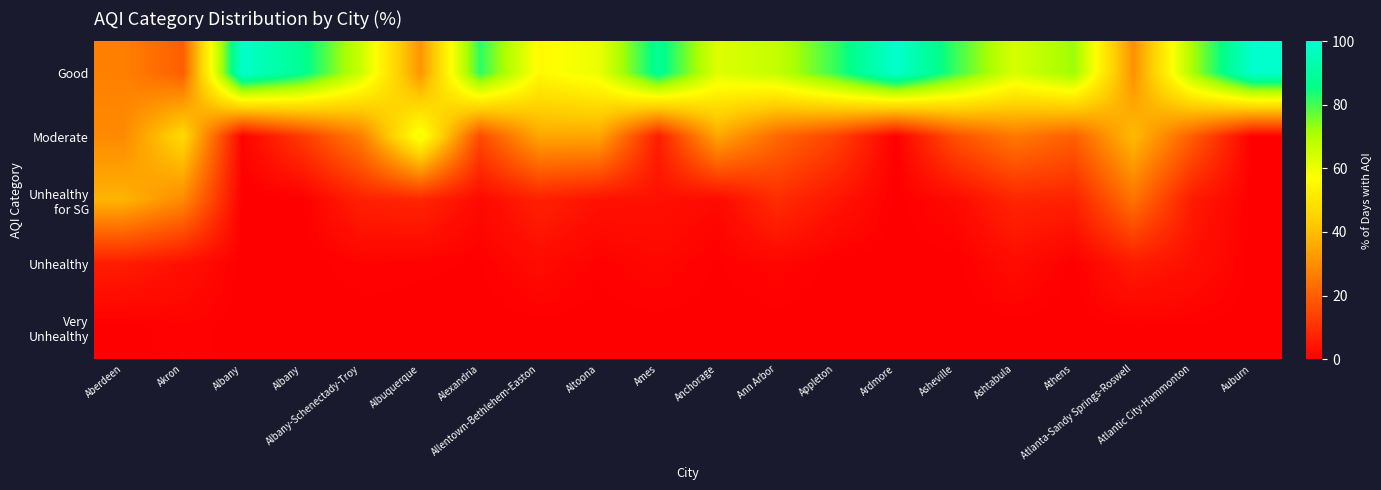

Which series has the largest total across all categories?

Good